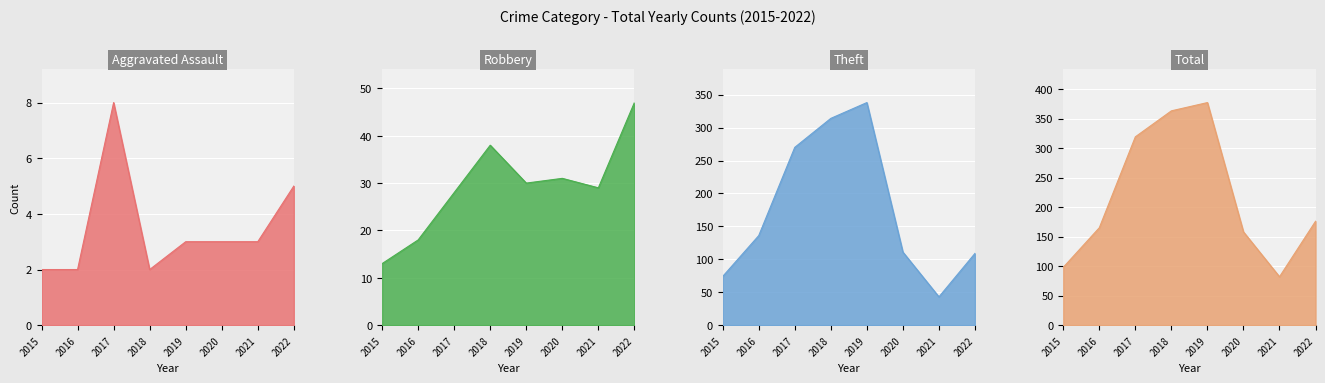

What is the minimum value shown in the chart?

2